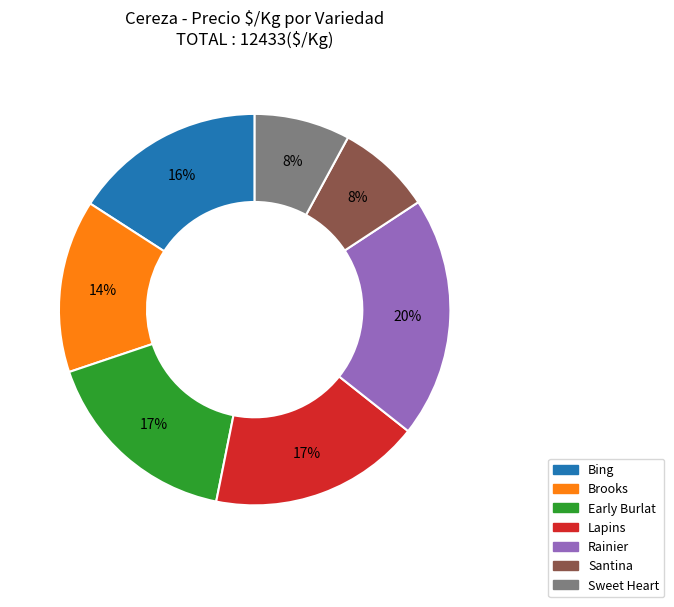

Which category has the biggest portion of the pie?

Rainier